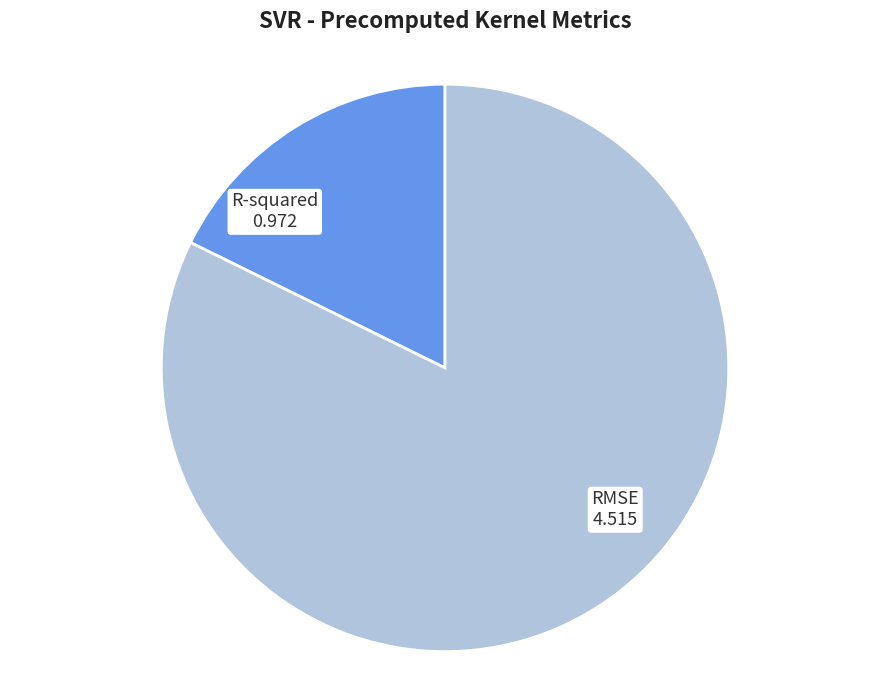

How many segments does this pie chart have?

2